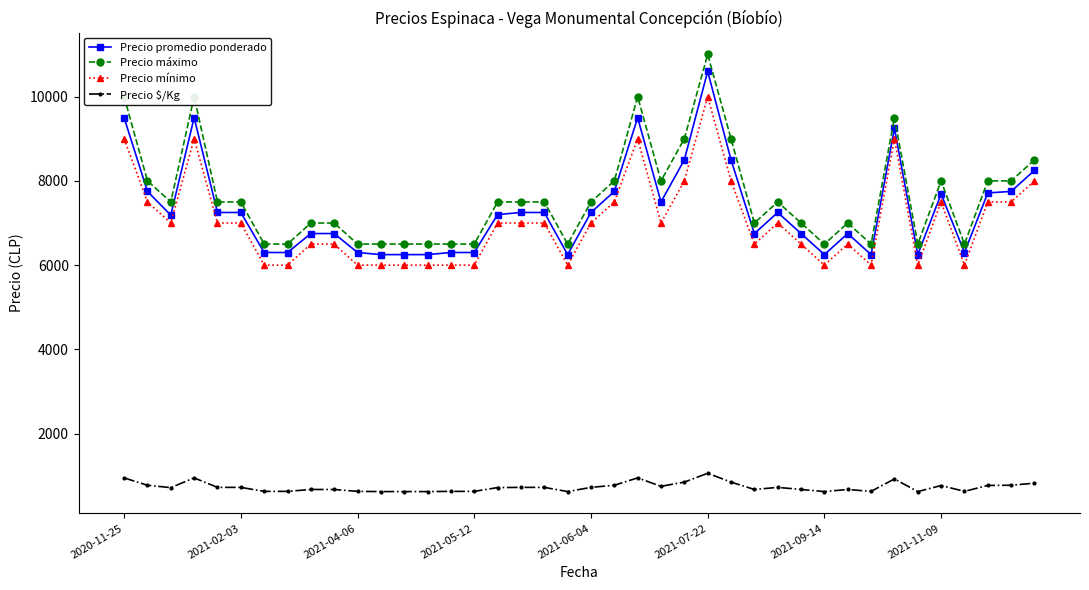

True or false: Precio mínimo has more than 1 points higher than both neighbors.

True